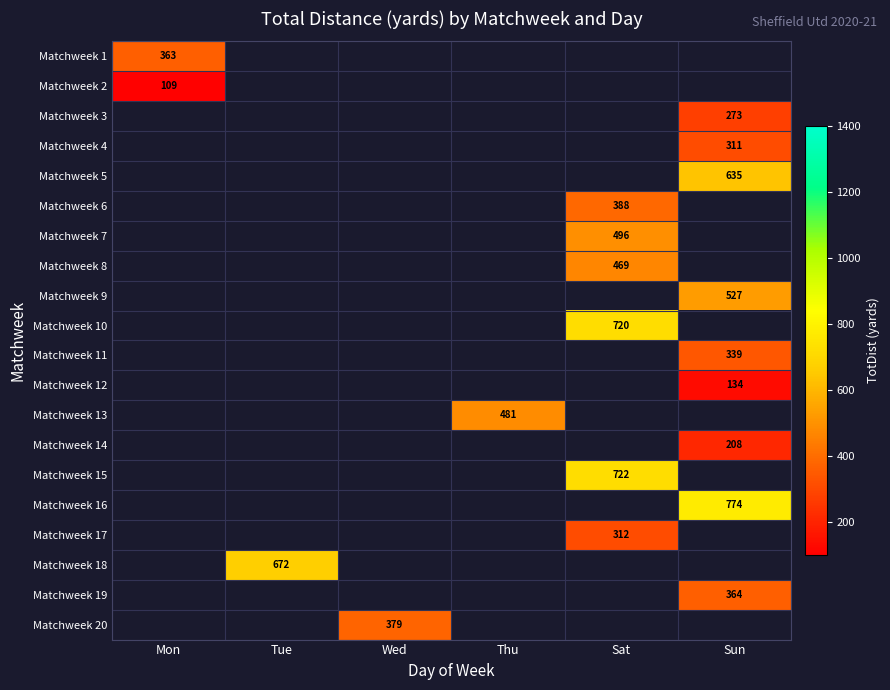

Which category has the lowest value across all series?

Mon